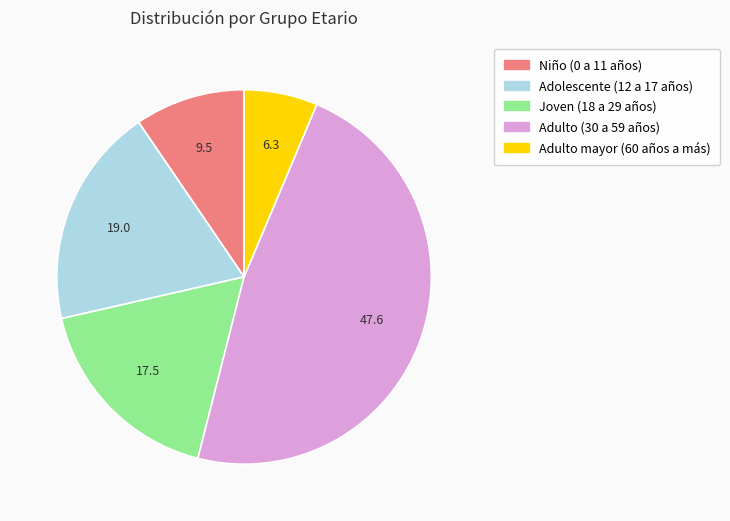

Rank the categories by value from highest to lowest.

Adulto (30 a 59 años), Adolescente (12 a 17 años), Joven (18 a 29 años), Niño (0 a 11 años), Adulto mayor (60 años a más)